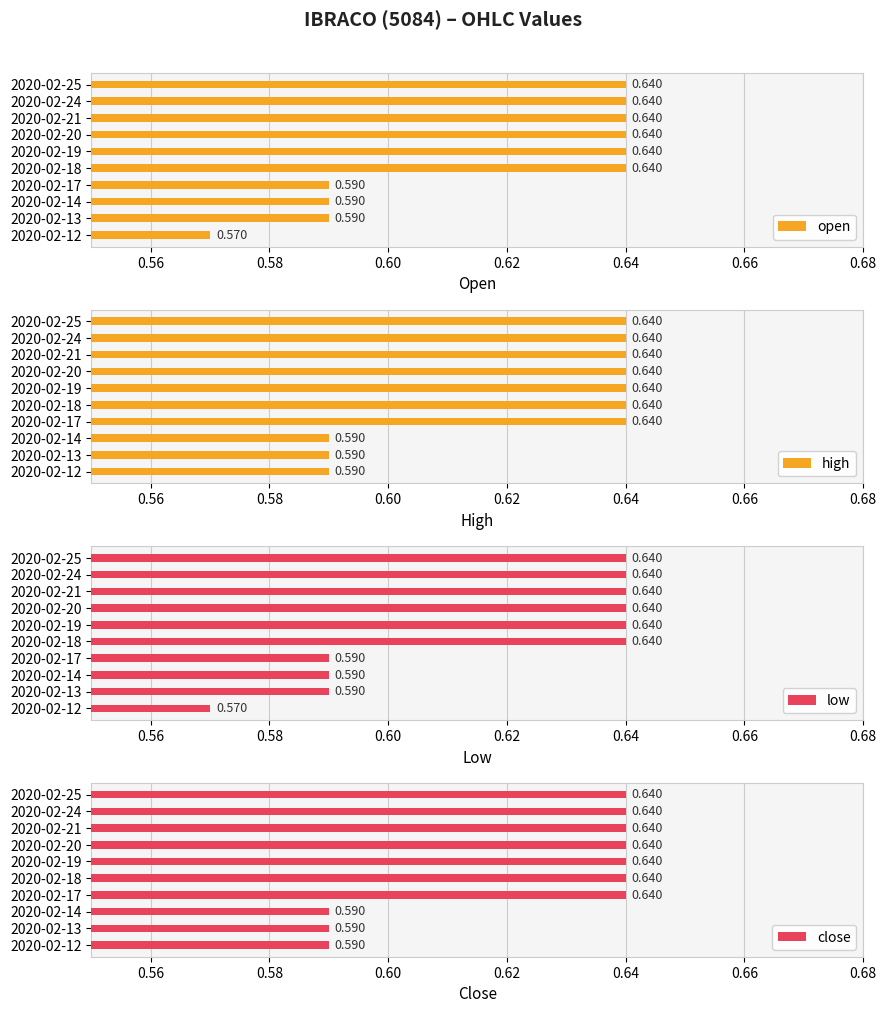

What is the value of the low bar at the 8th from the left?

0.6